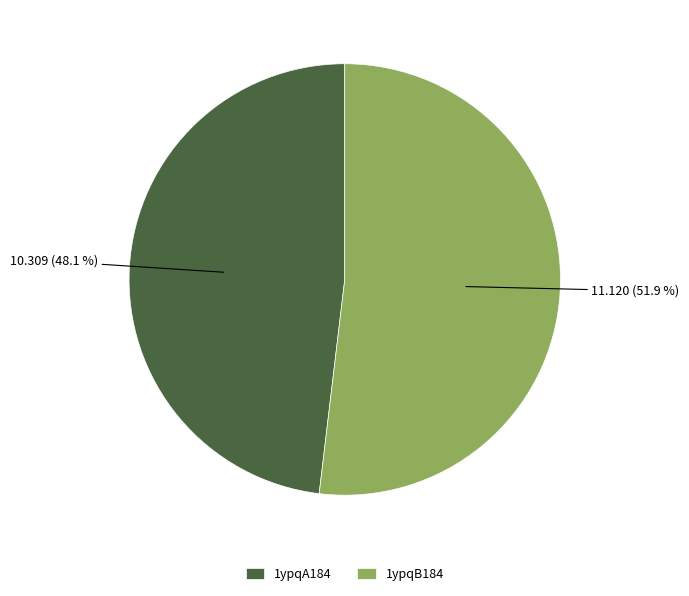

How many segments does this pie chart have?

2